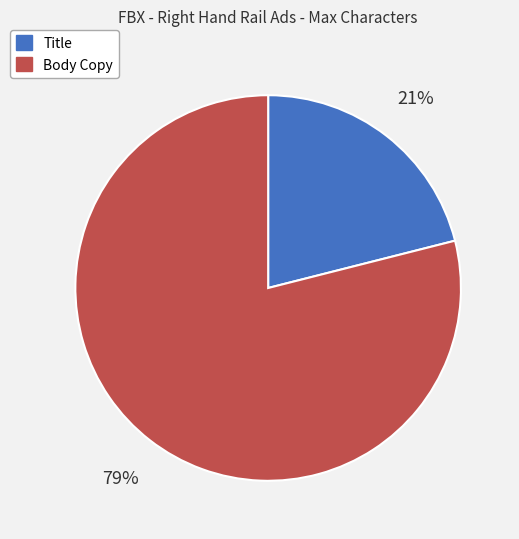

Which slice is the smallest?

Title